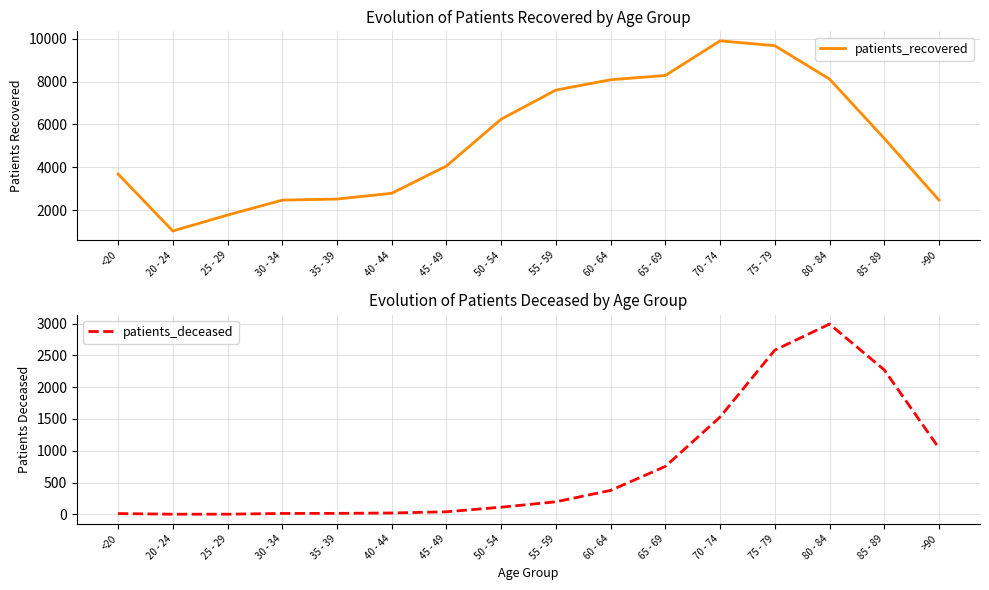

In patients_deceased, how many points are higher than both neighbors (excluding endpoints)?

1